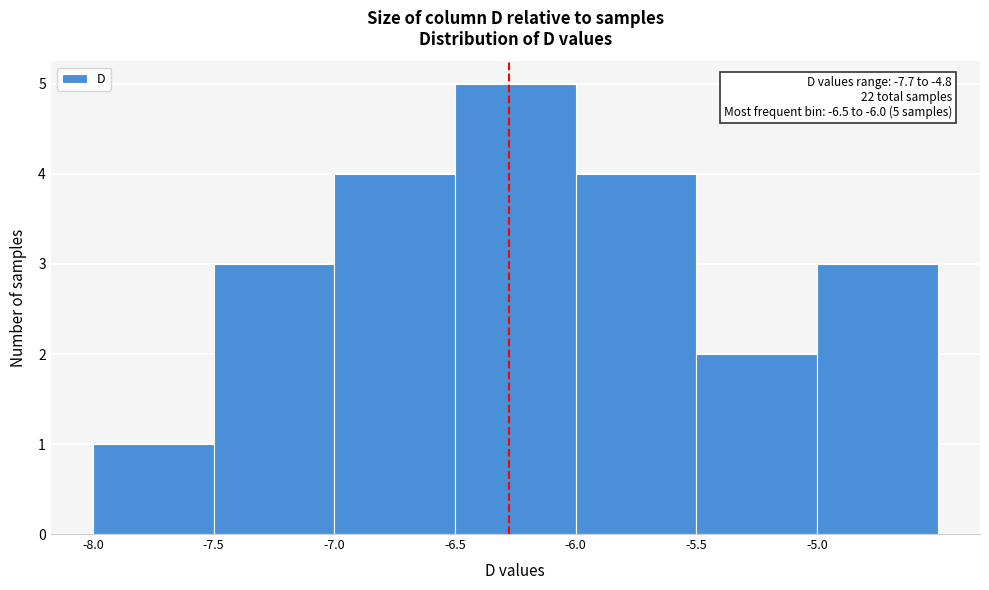

Which range on the x-axis has the tallest bar?

-6.5 to -6.0